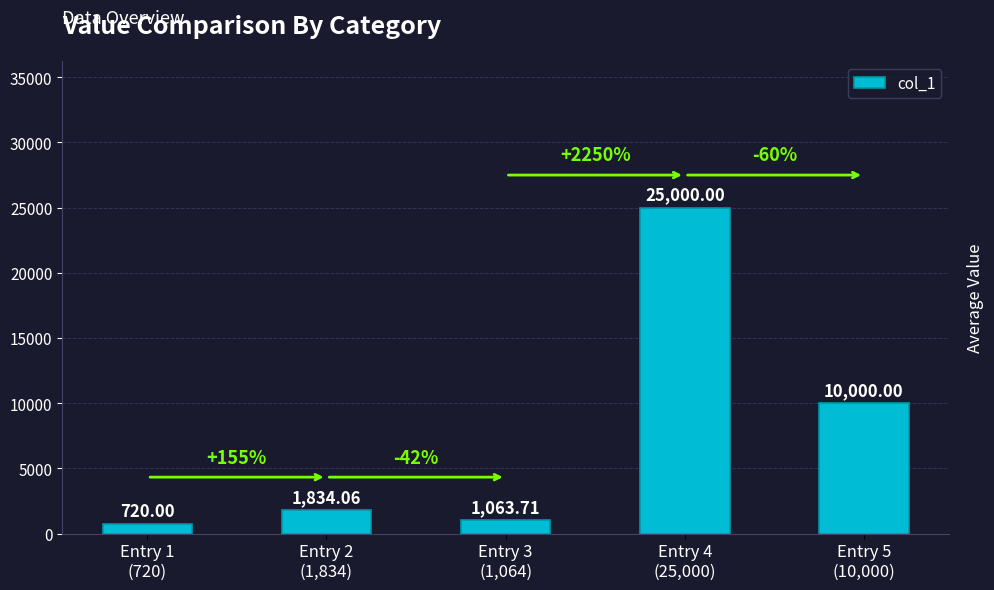

The value at Entry 2
(1,834) is 2958.1. True or false?

False